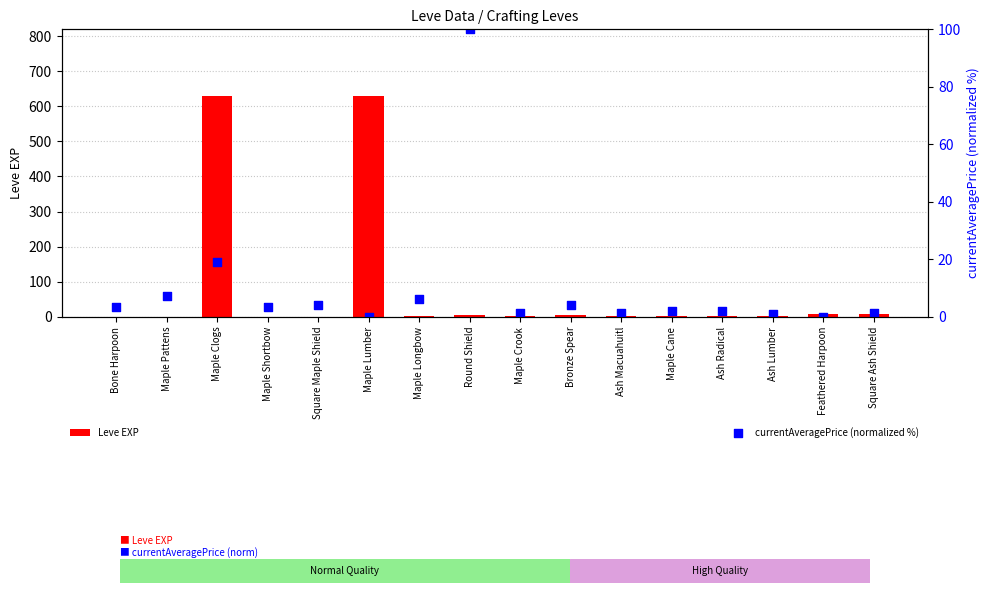

What are all the series names shown in the legend?

Leve EXP, currentAveragePrice (normalized %)